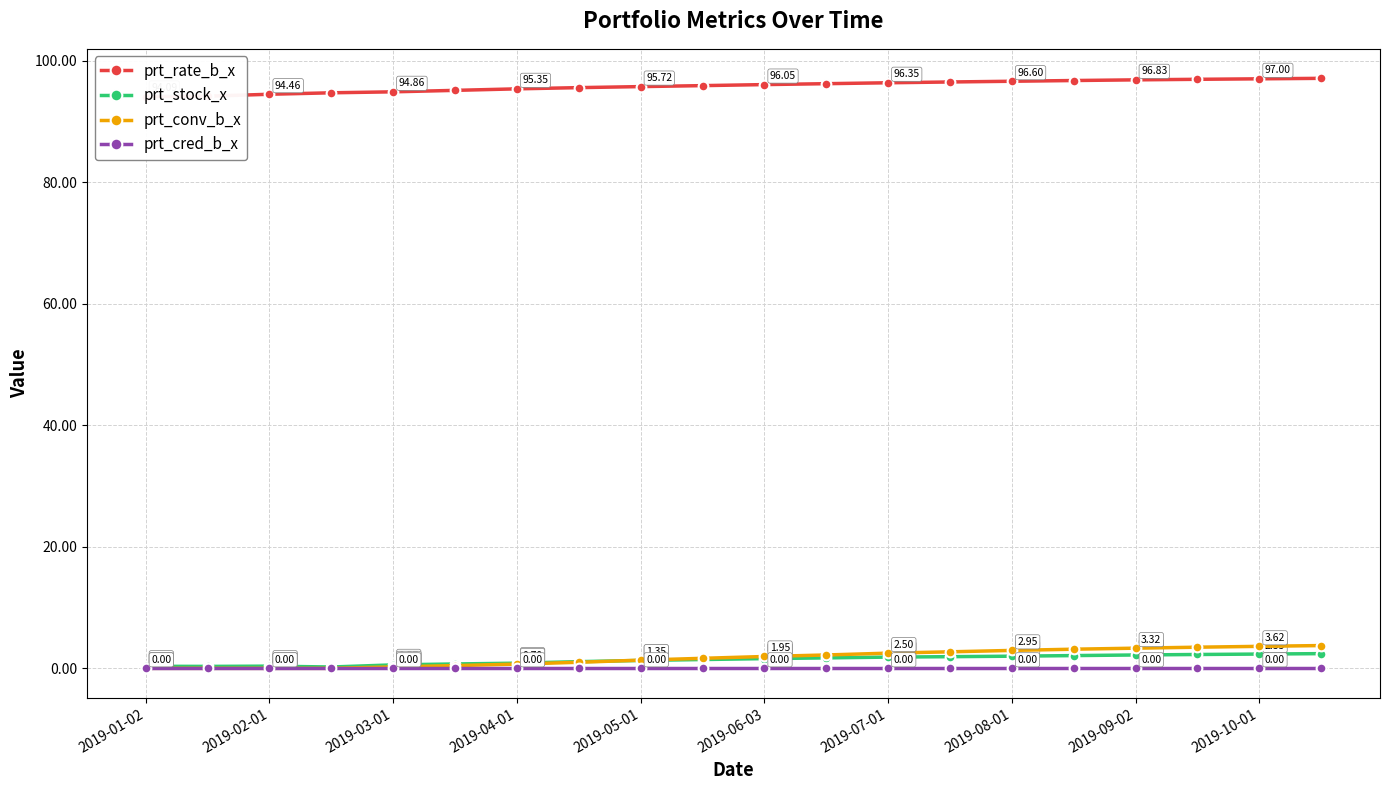

True or false: prt_stock_x has more than 1 interior local peaks.

False